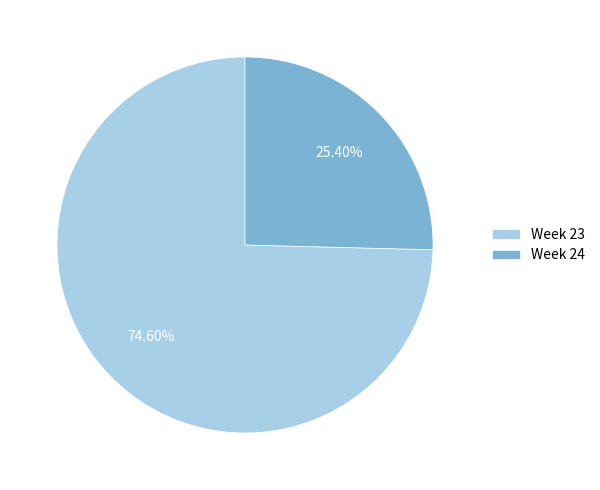

Which slice is the largest?

Week 23